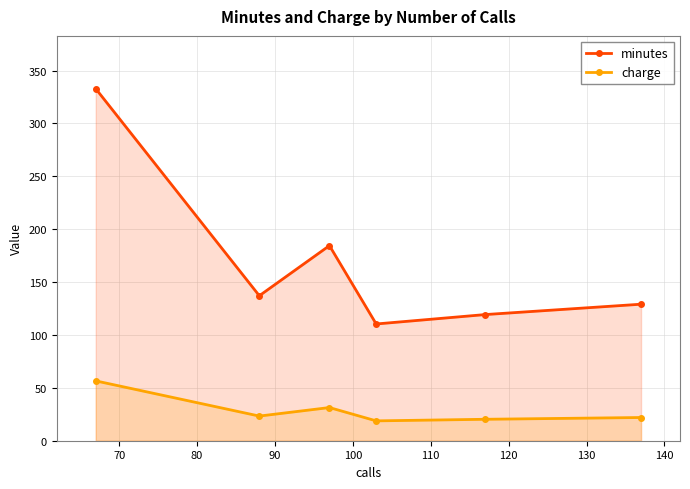

Which series has the largest total across all categories?

minutes